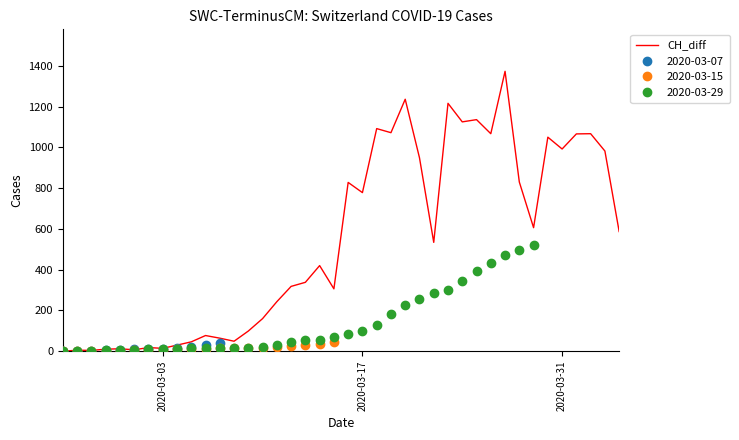

How many data points are less than 534?

20